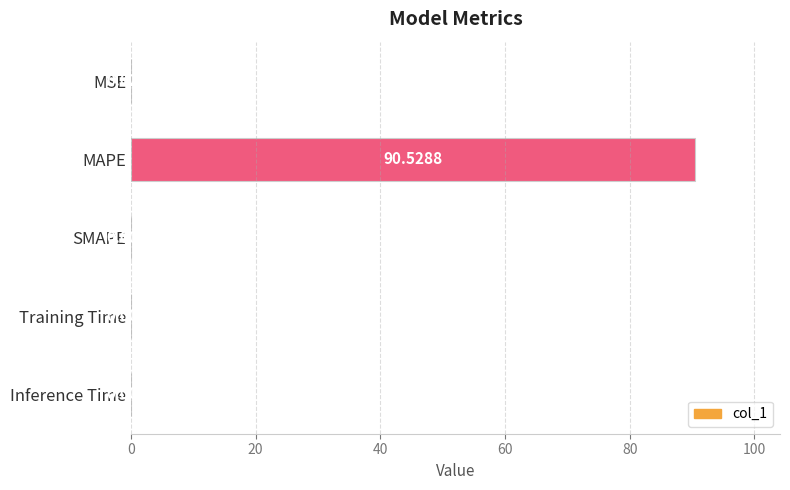

Which has a higher value, MSE or Inference Time?

MSE